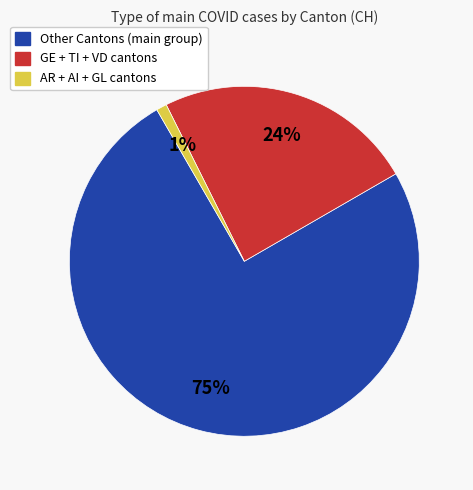

How many slices are in this pie chart?

3